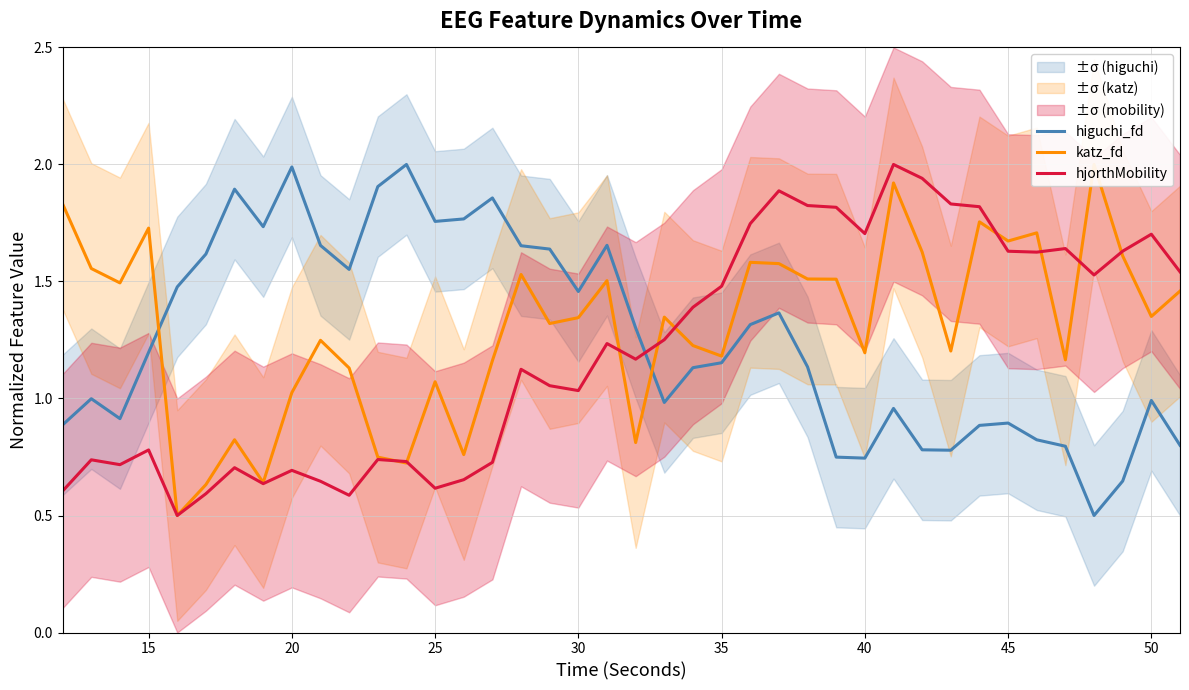

Which series ends up on top after the final intersection of hjorthMobility and higuchi_fd?

hjorthMobility